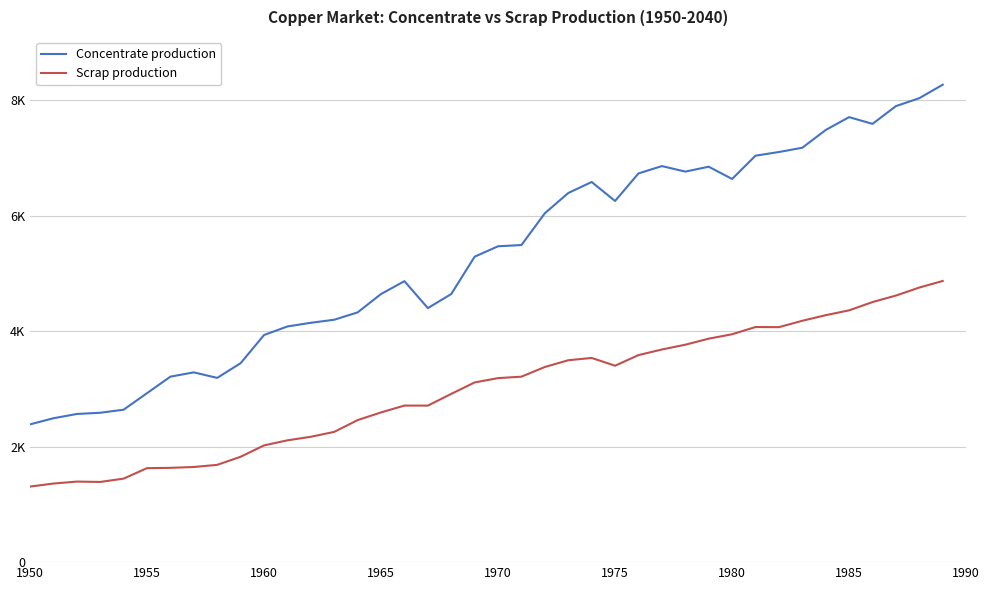

What are all the series names shown in the legend?

Concentrate production, Scrap production